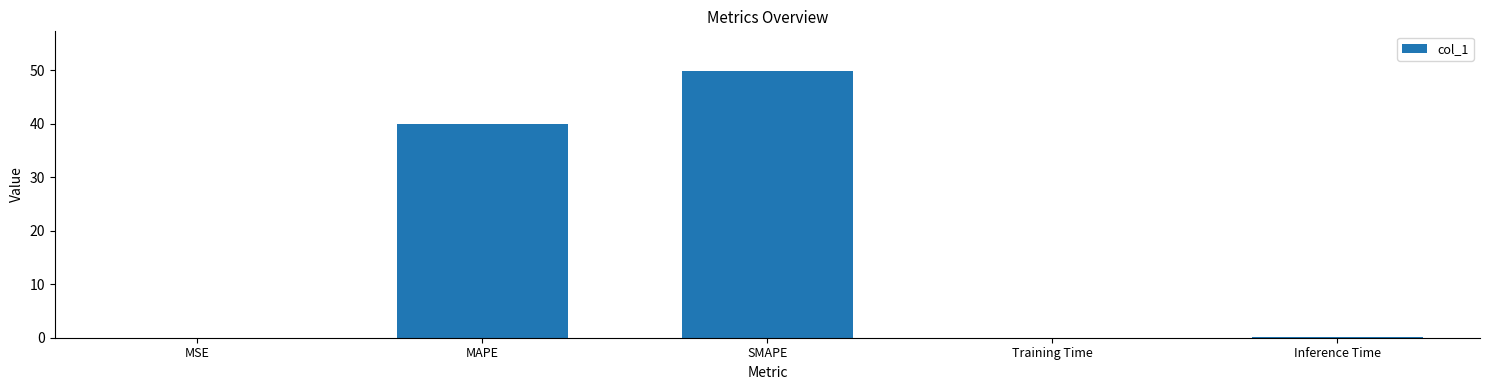

What is the ratio of the value at SMAPE to the value at MAPE?

1.2